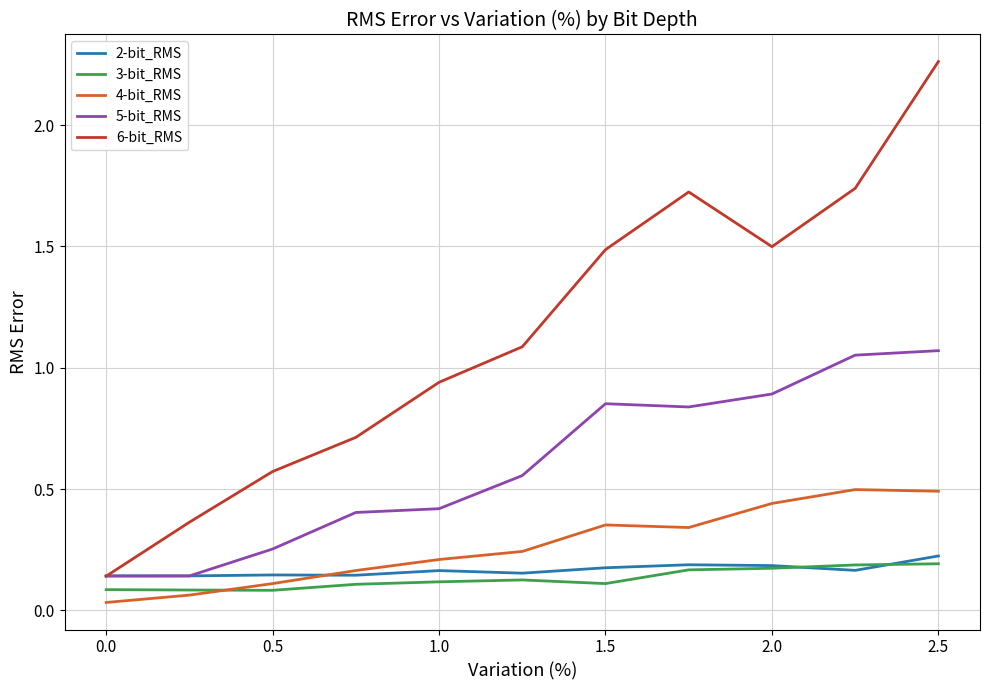

Which series has the largest range (max minus min)?

6-bit_RMS